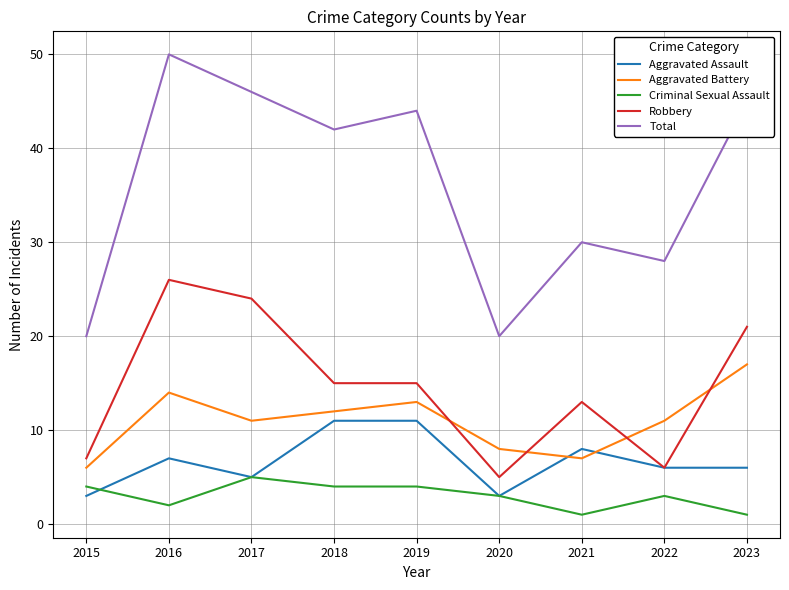

True or false: Criminal Sexual Assault and Total intersect in this chart.

False